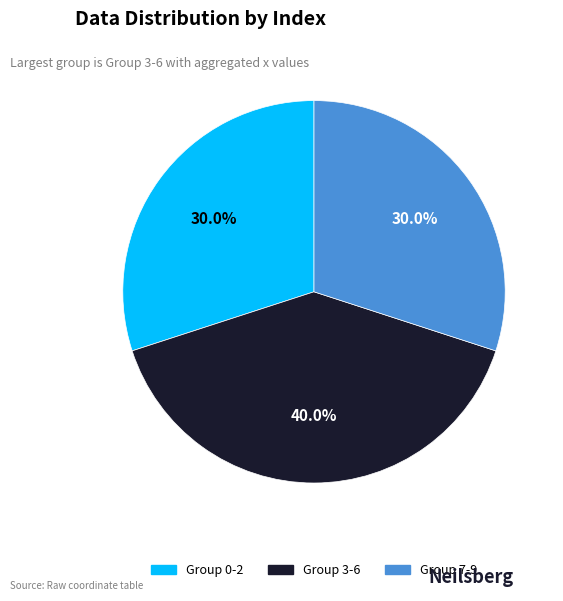

Count the number of slices in the pie.

3